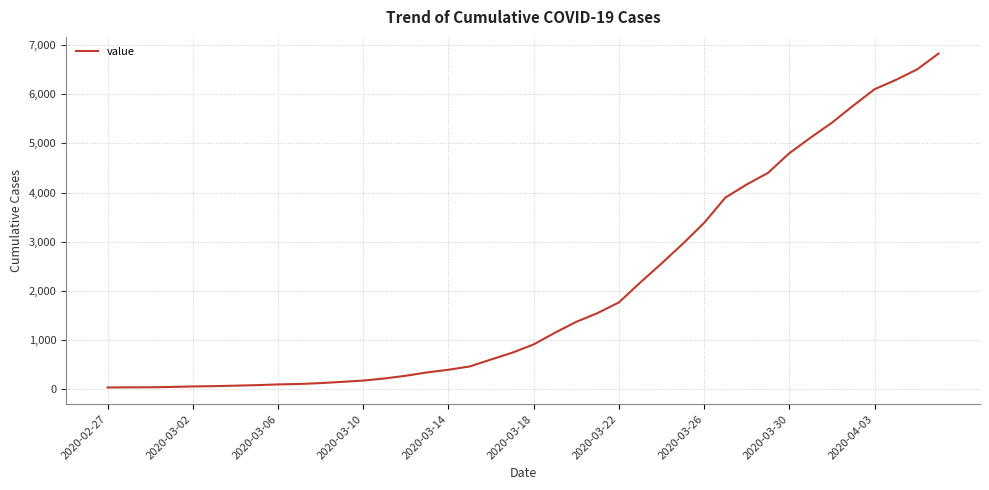

What is the maximum value shown in the chart?

6821